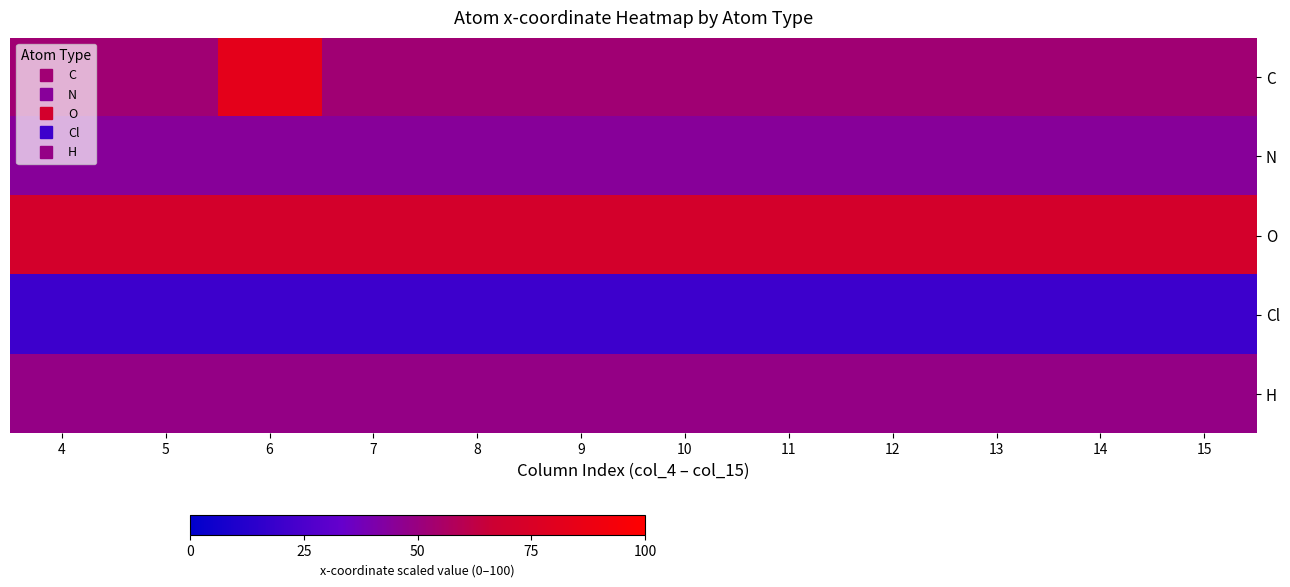

At which category is the sum across all series the highest?

6